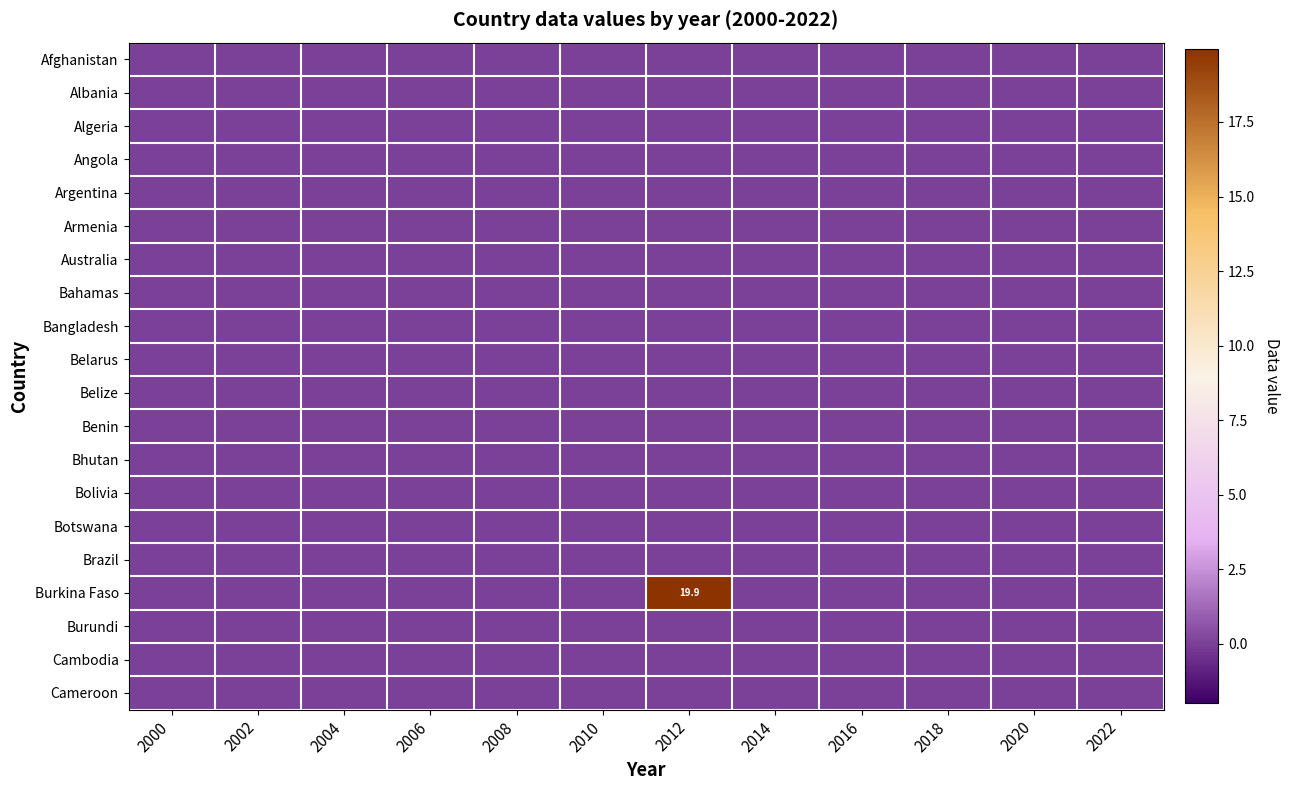

At which label does Cambodia reach its peak?

2000